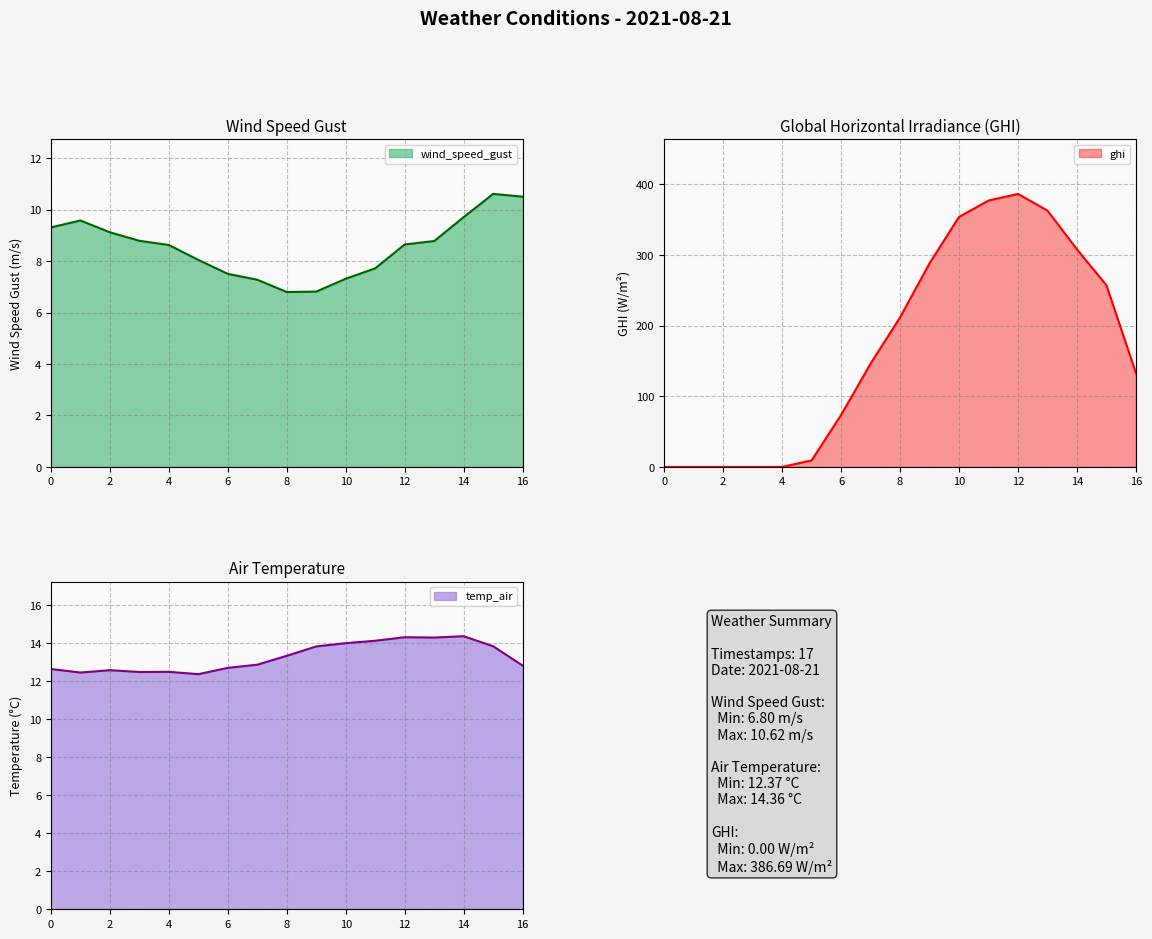

True or false: ghi has more than 0 points higher than both neighbors.

True